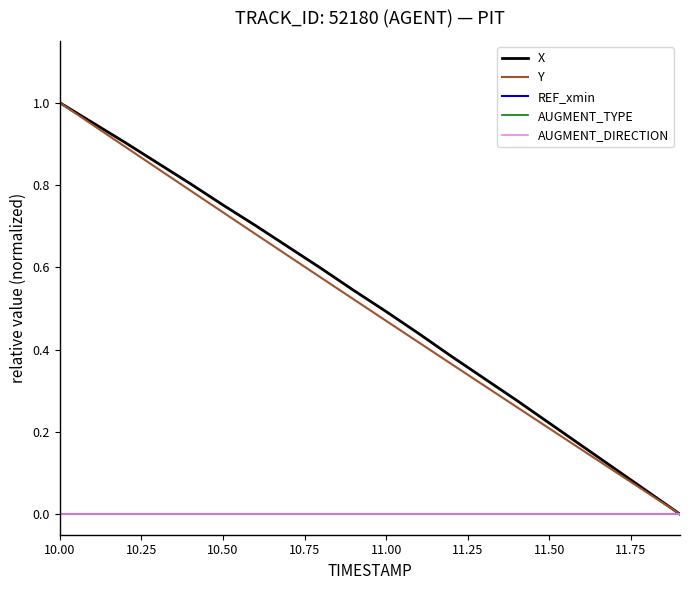

True or false: Y and AUGMENT_DIRECTION cross at least once.

False